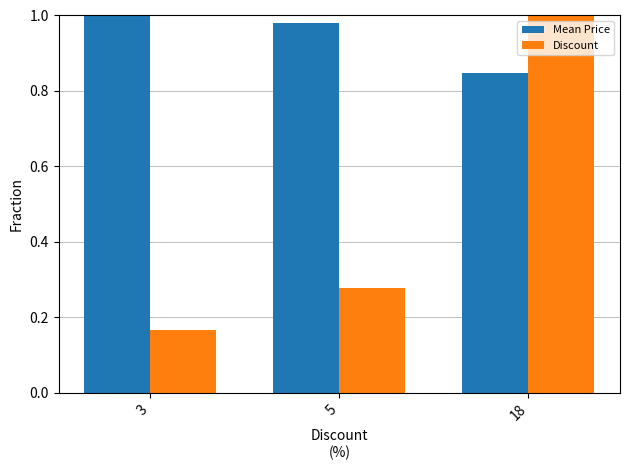

Which series has the widest spread of values?

Discount